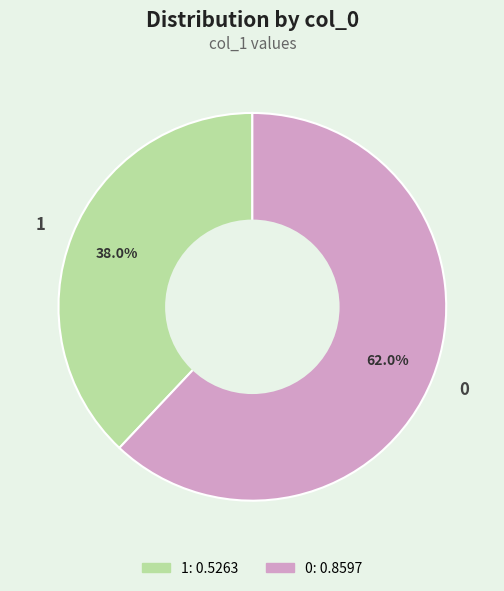

Rank the categories by value from highest to lowest.

0, 1